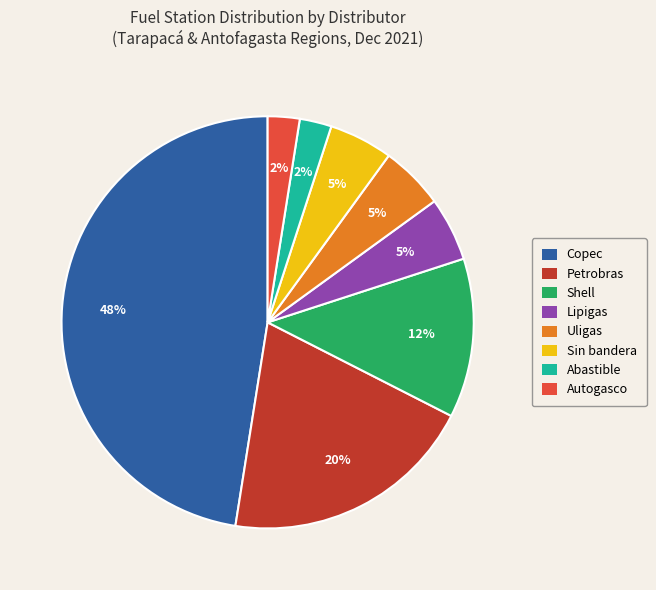

Which slice is the largest?

Copec